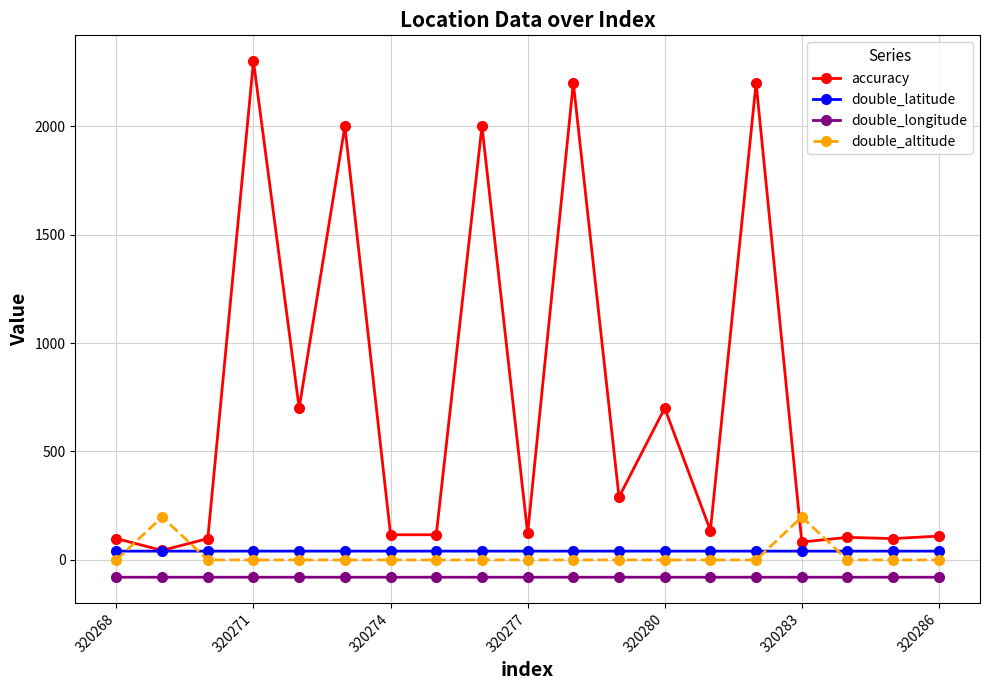

True or false: double_longitude and double_latitude cross at least once.

False